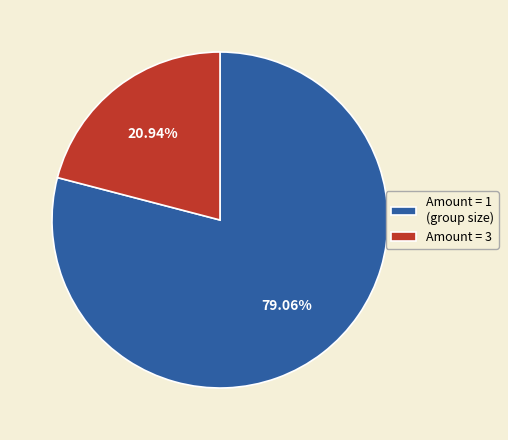

Do Amount = 1 (group size) and Amount = 3 together represent more than half of the pie?

Yes